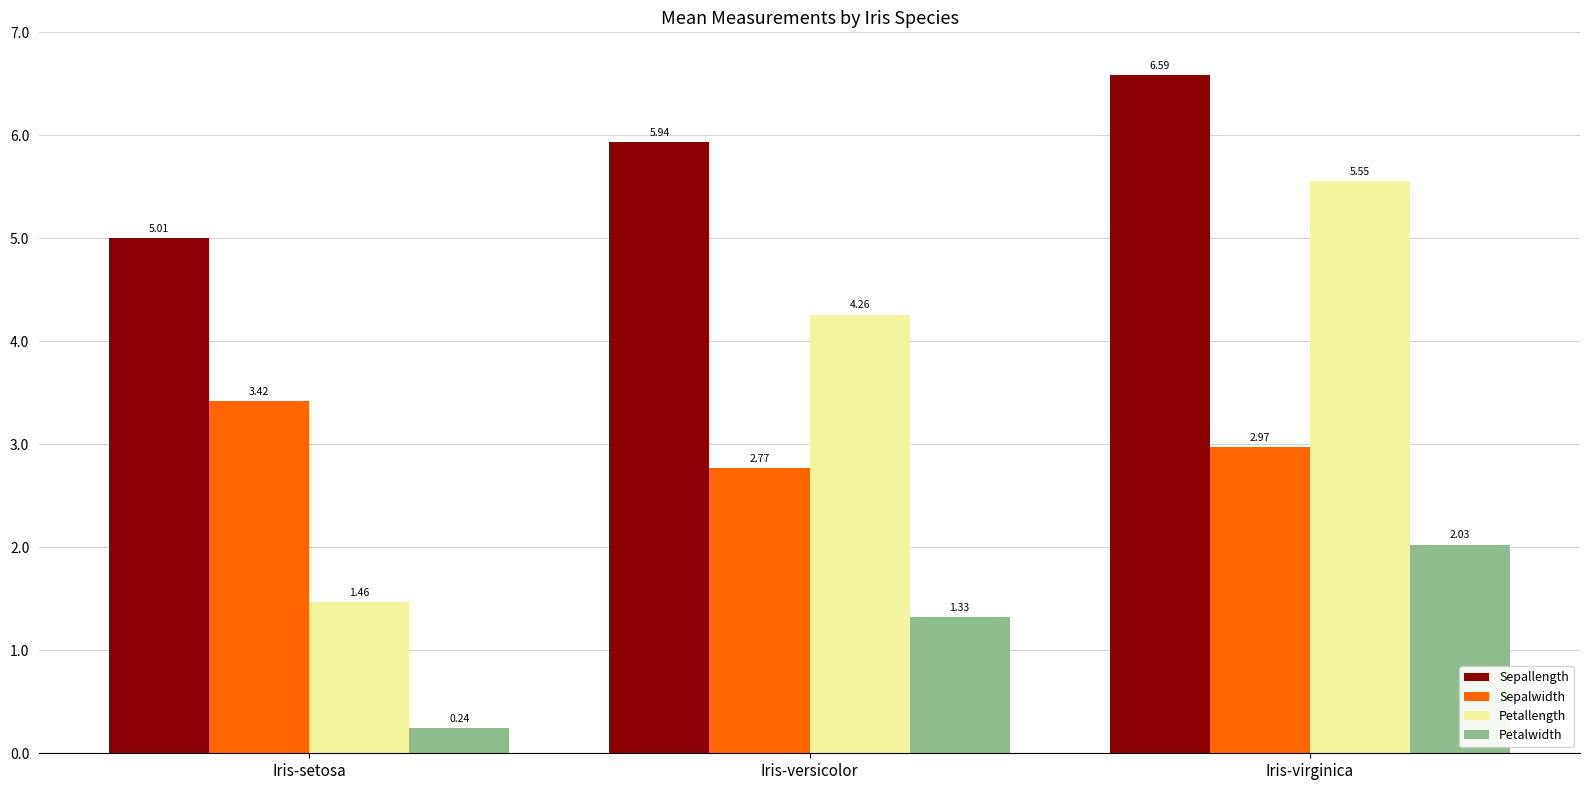

What is the label of the 3rd bar from the right?

Iris-setosa